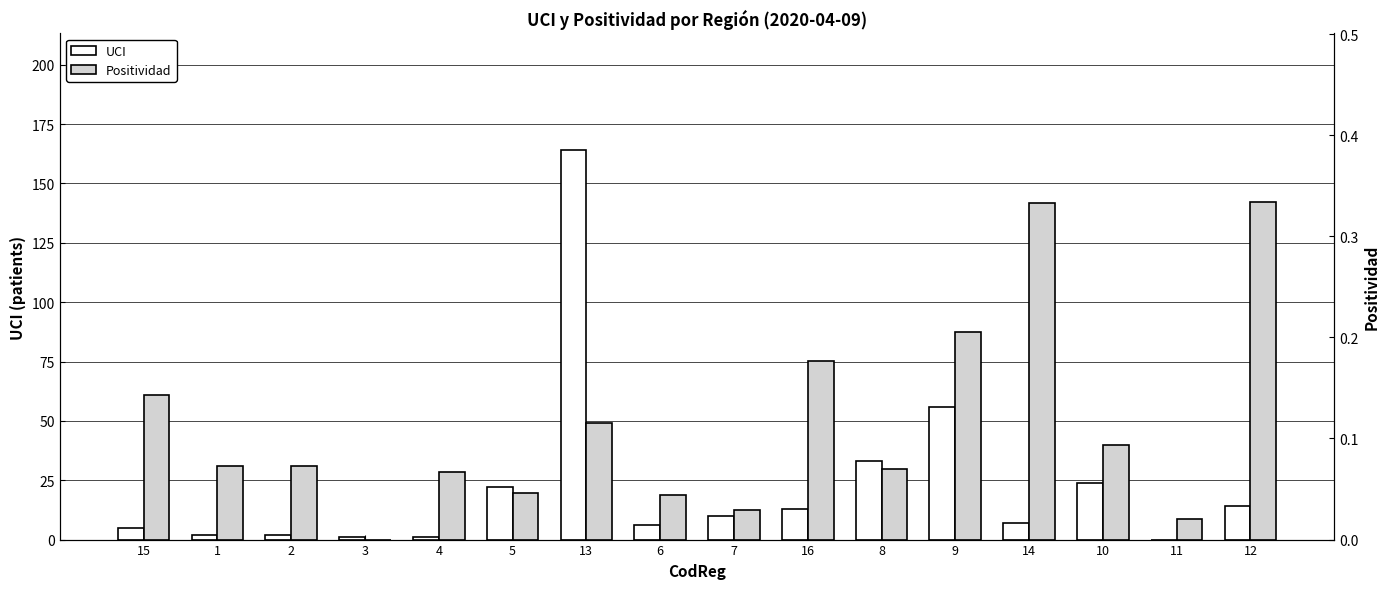

Reading right to left, what are all the values shown in this chart?

UCI: 14.0	0.0	24.0	7.0	56.0	33.0	13.0	10.0	6.0	164.0	22.0	1.0	1.0	2.0	2.0	5.0
Positividad: 0.3	0.0	0.1	0.3	0.2	0.1	0.2	0.0	0.0	0.1	0.0	0.1	0.0	0.1	0.1	0.1